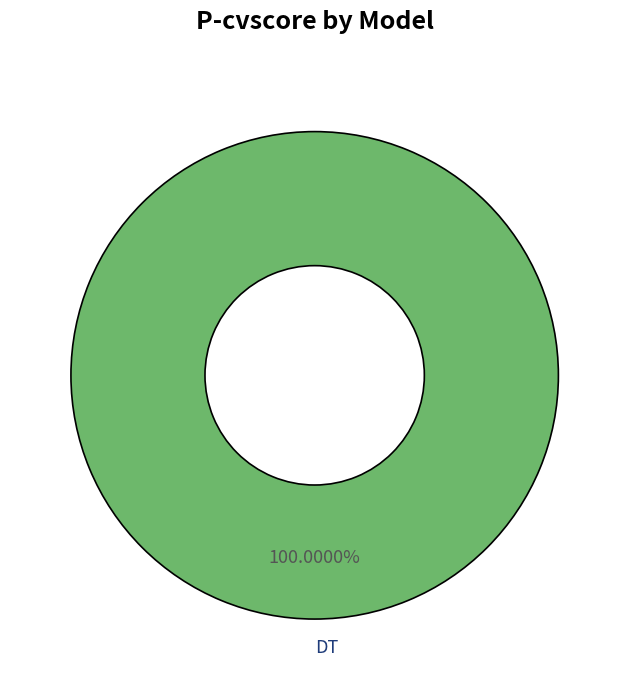

Which category accounts for the majority?

DT